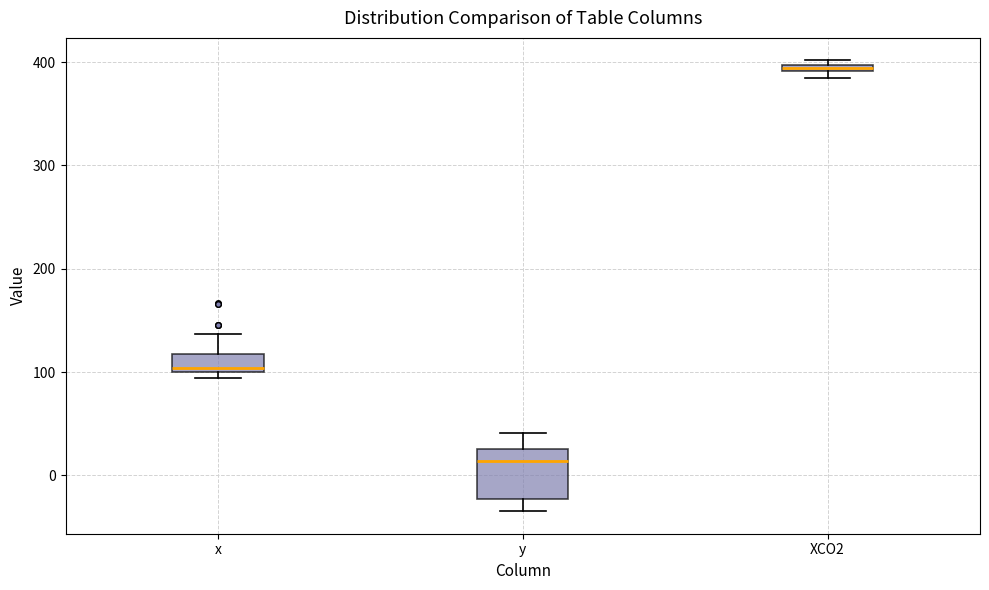

Where does the lower whisker of the box for y end on the y-axis? The values are not printed on the chart, so give them approximately, as read against the axis.

-30